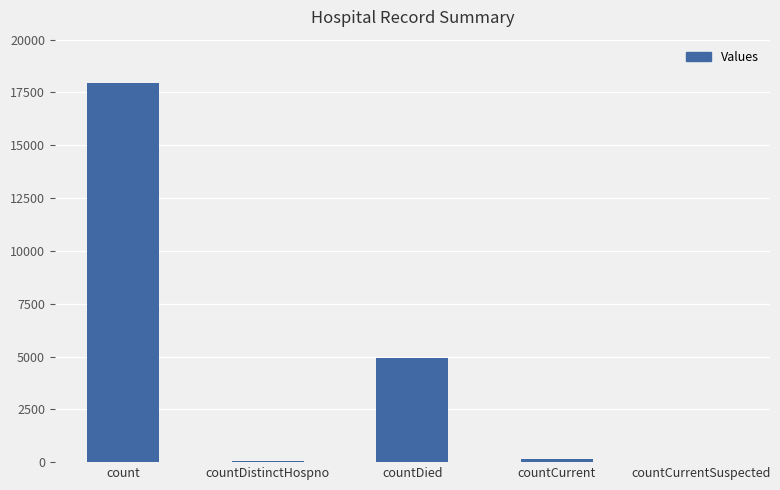

At which label does the data first exceed 157?

count